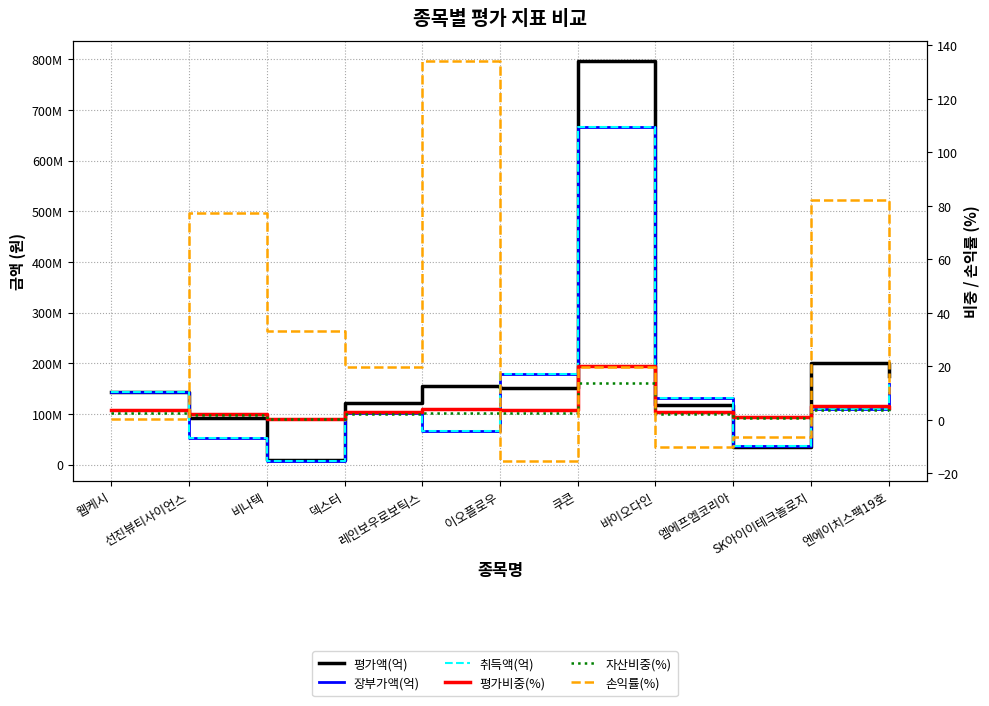

Reading right to left, transcribe all the data shown in this chart.

평가액(억): 174486060.0	201106000.0	34935450.0	117694200.0	796489200.0	150995000.0	154198000.0	121030000.0	9540000.0	92617600.0	144200000.0
장부가액(억): 159348000.0	110504100.0	37377140.0	130812973.0	665319370.0	178468370.0	65852000.0	101117510.0	7170950.0	52221040.0	143737290.0
취득액(억): 159348000.0	110504100.0	37377140.0	130812973.0	665319370.0	178468370.0	65852000.0	101117510.0	7170950.0	52221040.0	143737290.0
평가비중(%): 4.4	5.0	0.9	2.9	19.9	3.8	3.9	3.0	0.2	2.3	3.6
자산비중(%): 3.0	3.5	0.6	2.0	13.9	2.6	2.7	2.1	0.2	1.6	2.5
손익률(%): 9.5	82.0	-6.5	-10.0	19.7	-15.4	134.2	19.7	33.0	77.4	0.3